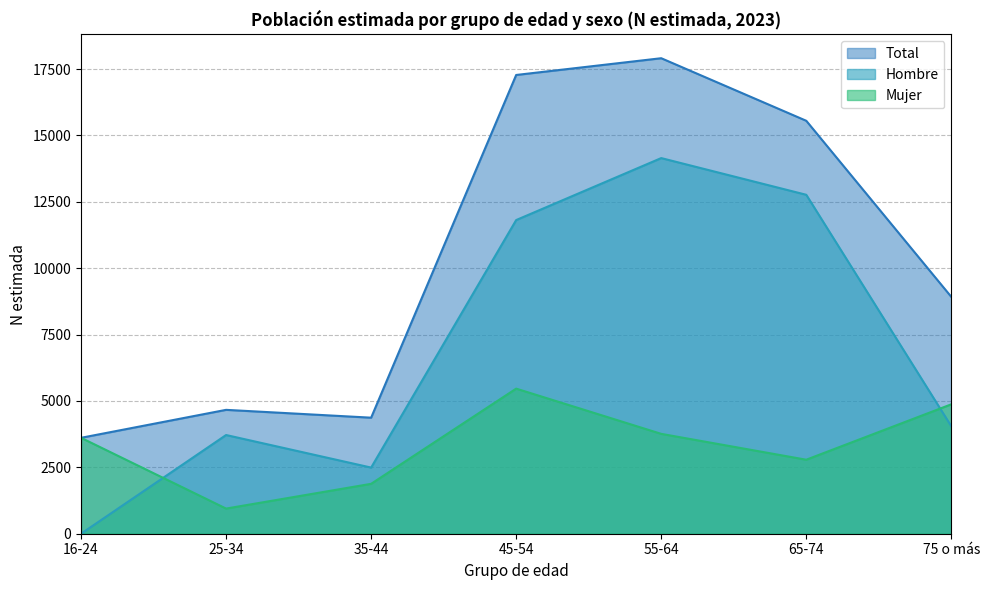

True or false: Mujer has a value of 3612 at 16-24.

True